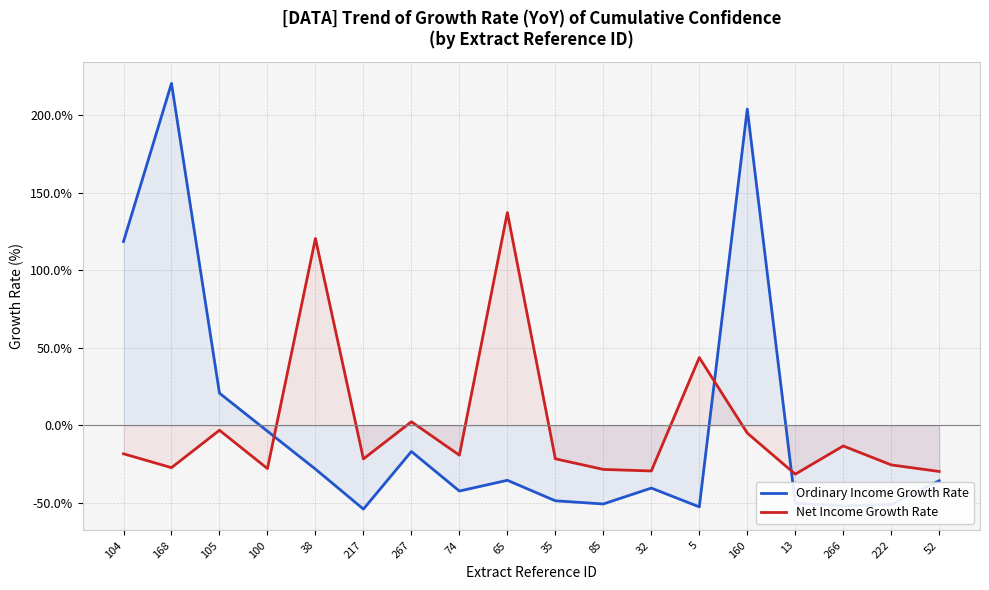

How many values in the Ordinary Income Growth Rate series are below -35?

11